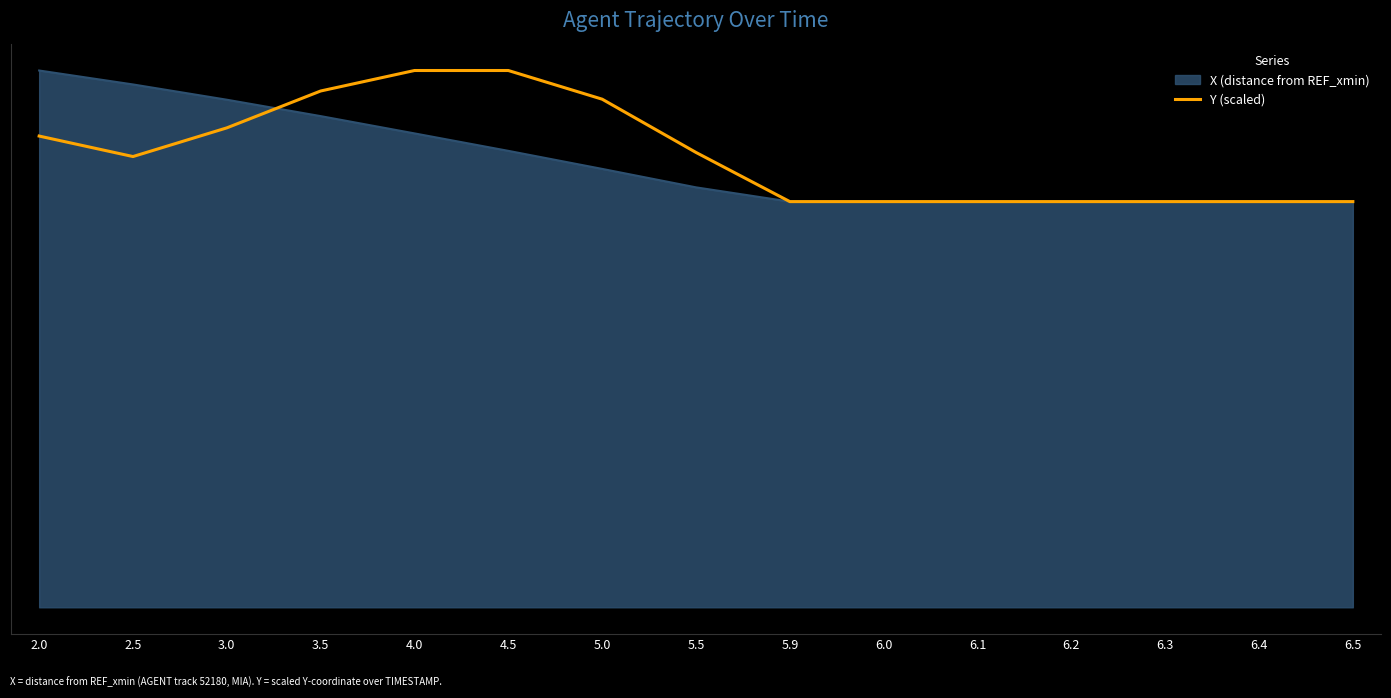

Reading left to right, transcribe all the data shown in this chart.

2.0=92.4	2.5=88.4	3.0=94.0	3.5=101.2	4.0=105.3	4.5=105.3	5.0=99.6	5.5=89.2	5.9=79.6	6.0=79.6	6.1=79.6	6.2=79.6	6.3=79.6	6.4=79.6	6.5=79.6